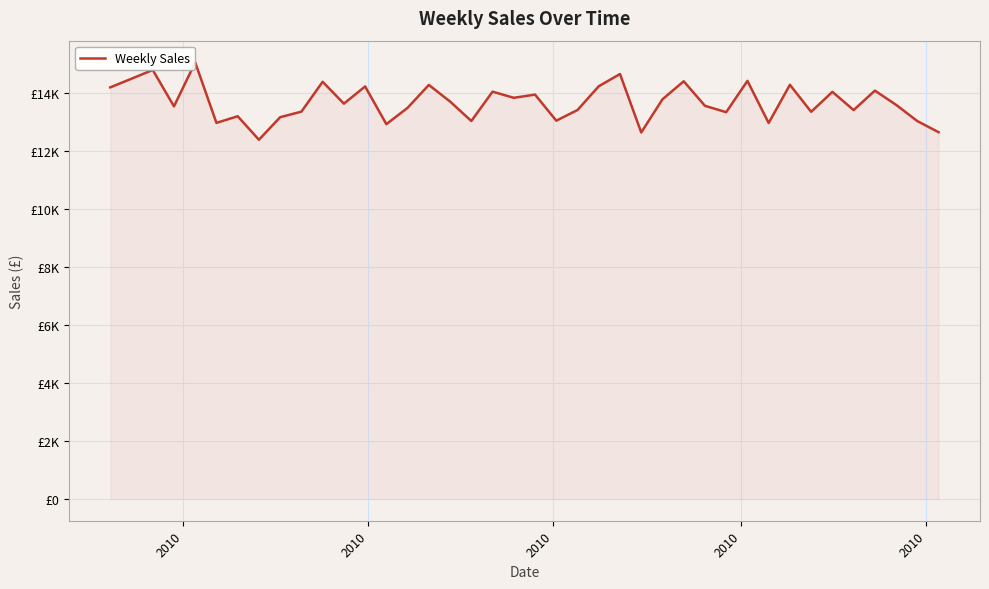

Reading right to left, list all the values displayed in this chart.

12648.8	13032.1	13592.6	14082.7	13412.4	14040.6	13353.0	14284.3	12966.3	14419.3	13339.4	13559.0	14405.9	13783.8	12639.8	14655.8	14234.1	13414.5	13046.7	13946.1	13835.5	14047.4	13035.5	13706.9	14280.1	13489.9	12926.5	14227.1	13633.8	14388.0	13357.9	13167.4	12388.7	13199.3	12970.4	15053.7	13541.0	14796.0	14494.0	14195.0